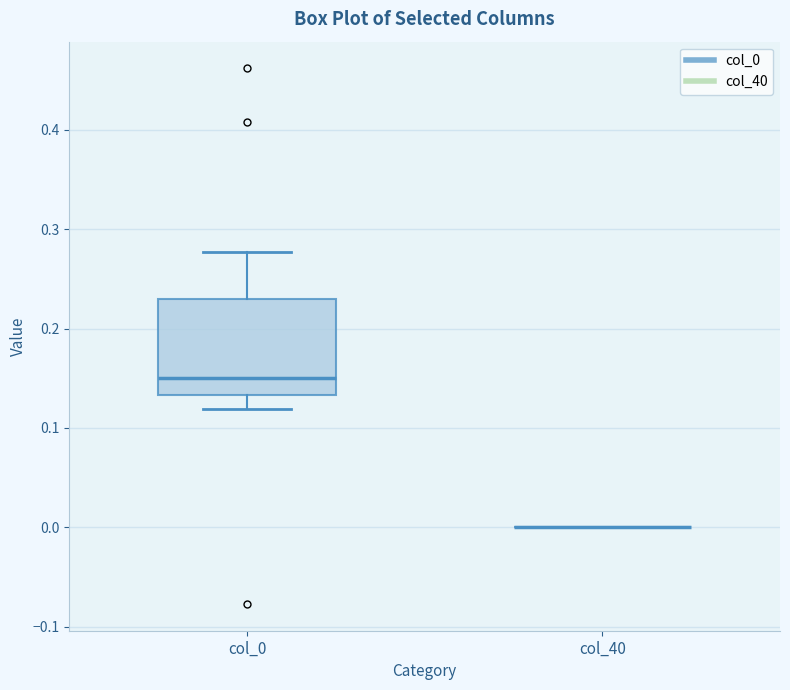

Reading left to right, read every box against the y-axis: the position of its median line, the range the box covers, and the ends of its whiskers. The values are not printed on the chart, so give them approximately, as read against the axis.

col_0: median 0.15, box 0.13 to 0.23, whiskers 0.12 to 0.28
col_40: box collapsed to a line at 0.00, whiskers 0.00 to 0.00